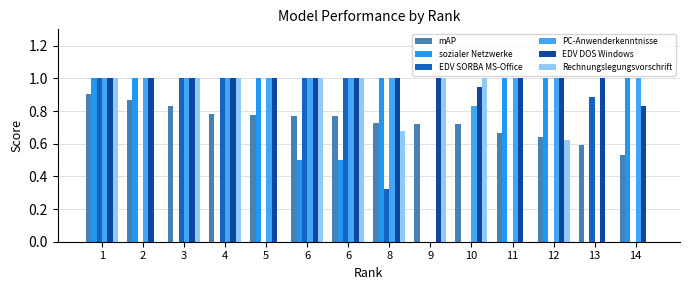

Which has a higher value, 14 or 3?

3